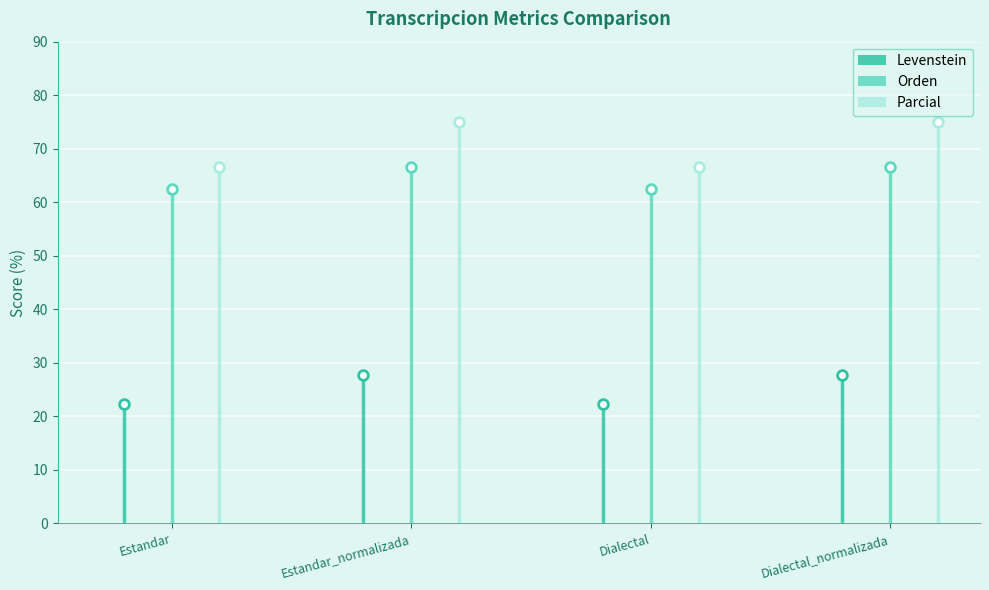

What is the value of the Levenstein bar at the 3rd from the left?

22.2